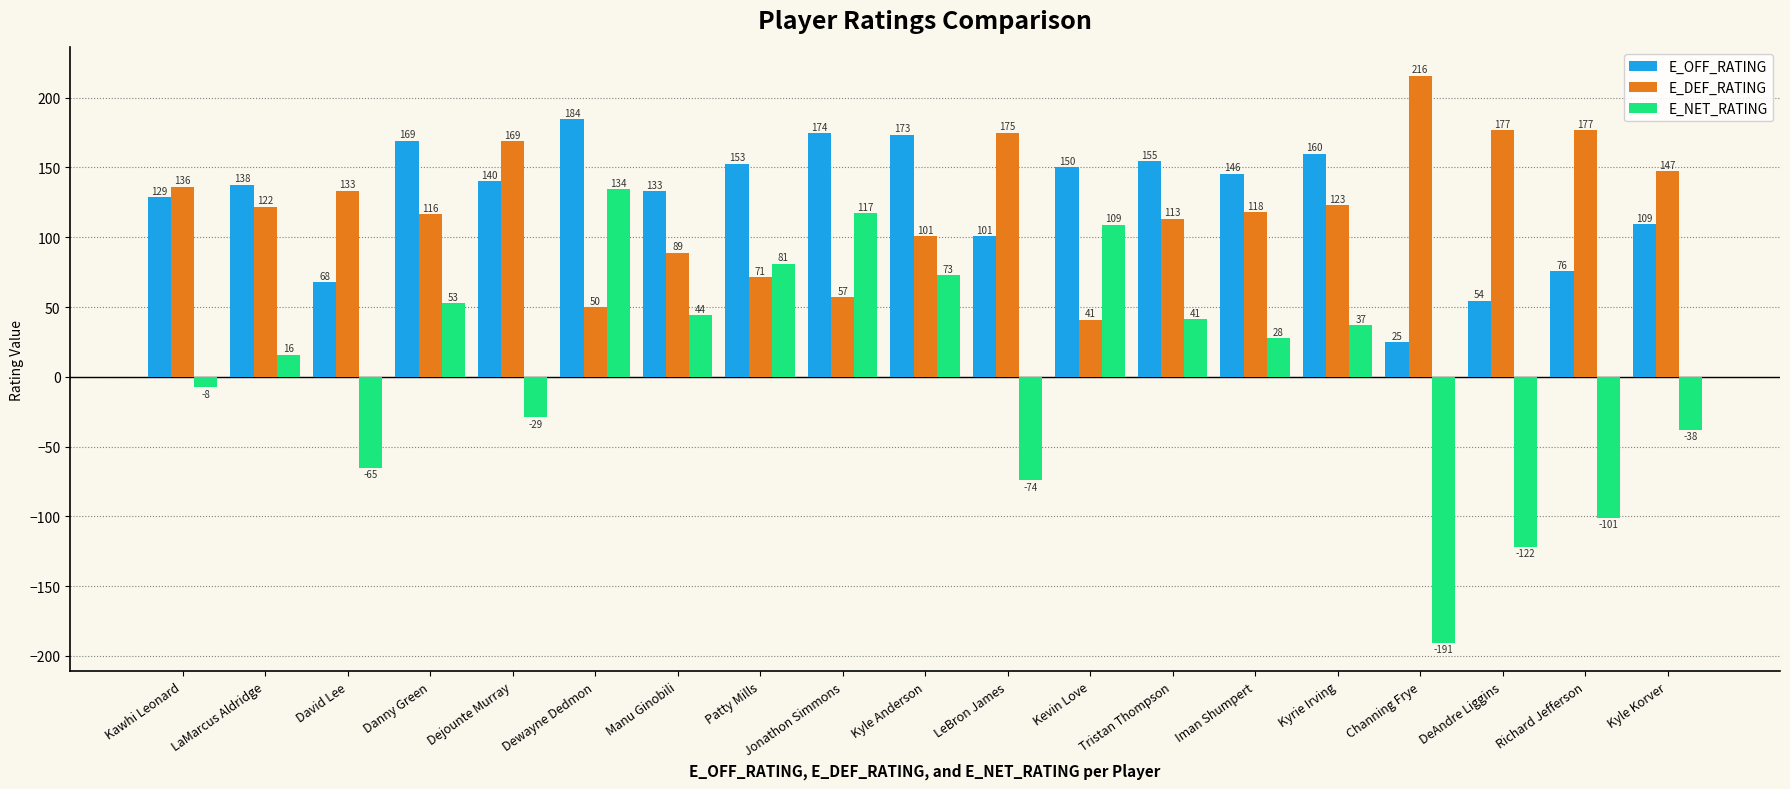

At Danny Green, list the series in order from largest to smallest.

E_OFF_RATING, E_DEF_RATING, E_NET_RATING